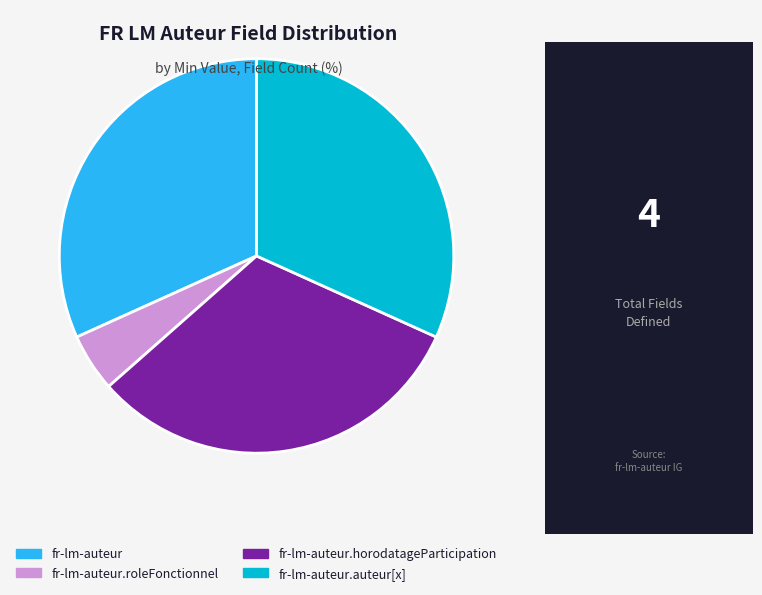

Combined, do fr-lm-auteur.roleFonctionnel and fr-lm-auteur.auteur[x] account for over 50%?

No